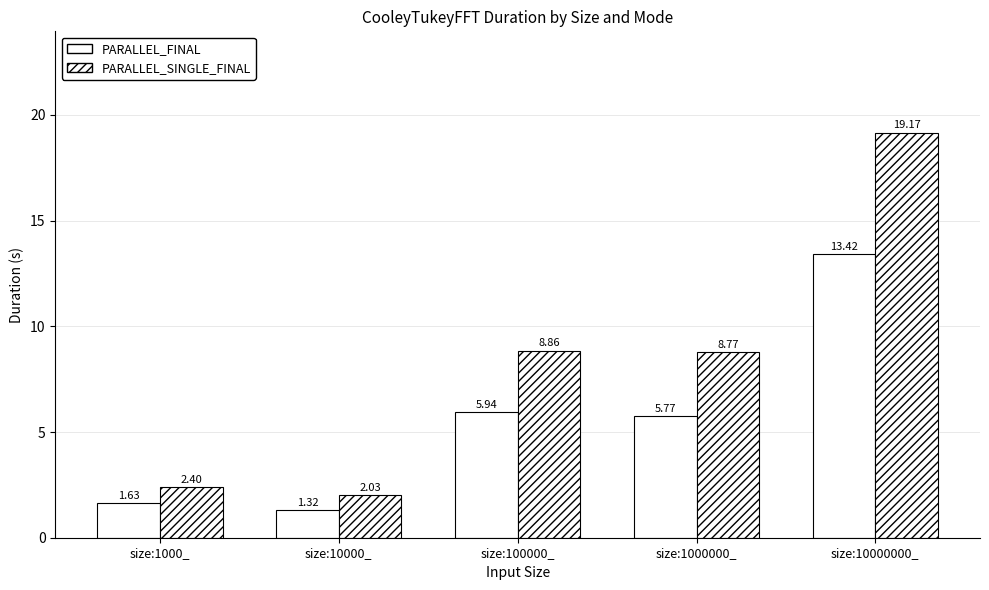

True or false: PARALLEL_FINAL has a value of 5.8 at size:1000000_.

True